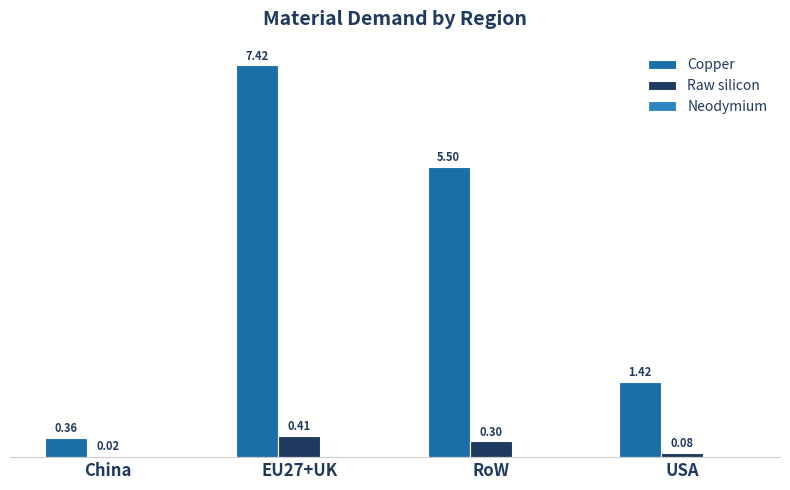

Are the bars horizontal?

No